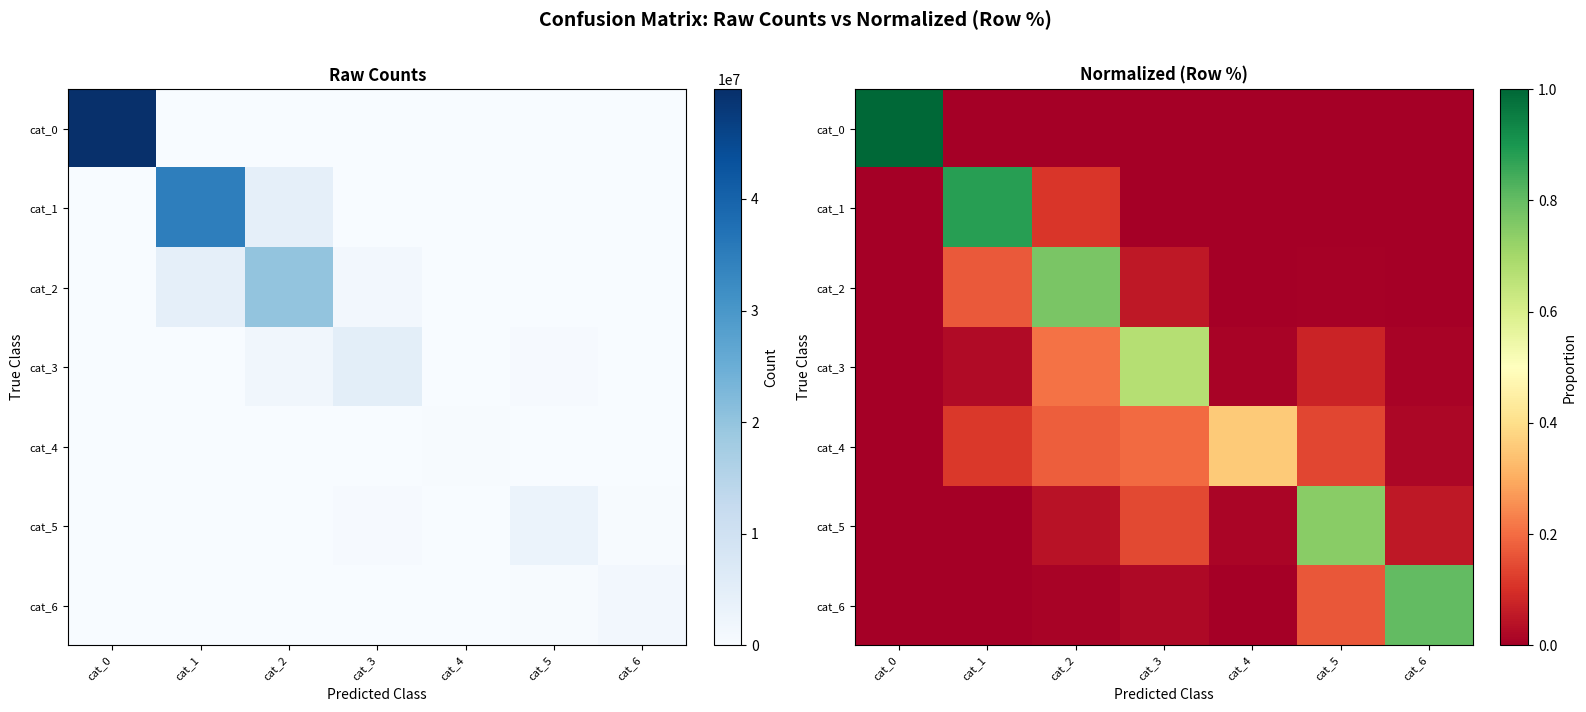

What is the difference between the highest and lowest values at cat_4?

0.4